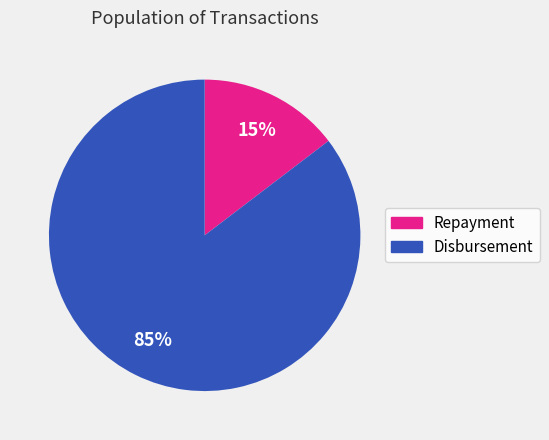

Is there any slice that represents more than half of the pie?

Yes